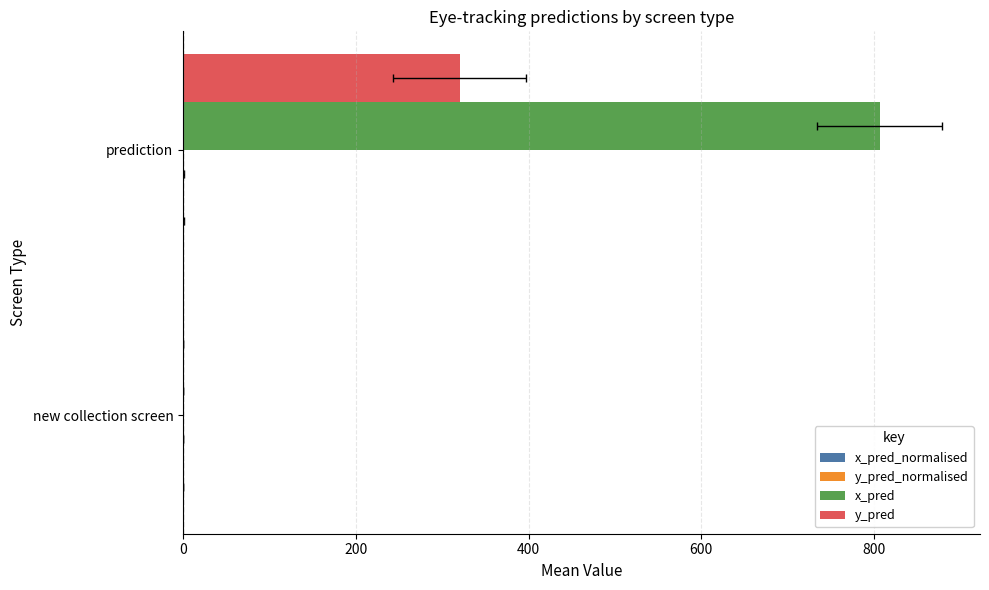

Which series has the widest spread of values?

x_pred